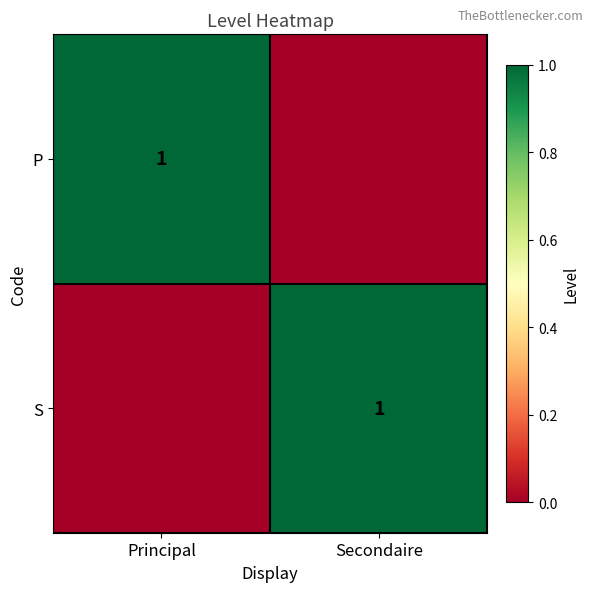

Is it true that P equals 2 at Principal?

False